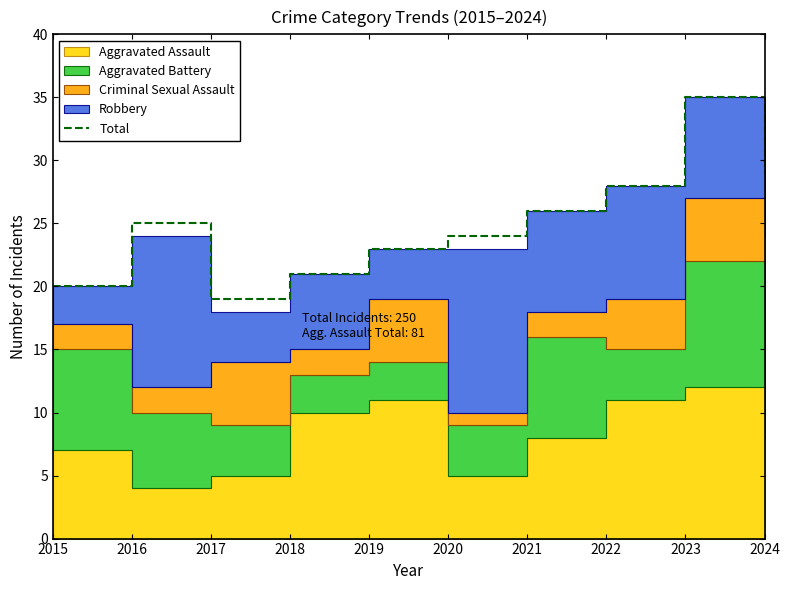

Does the chart have visible grid lines?

No